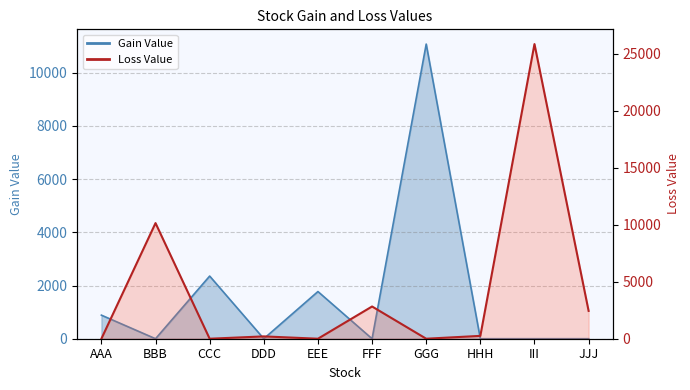

What are all the series names shown in the legend?

Gain Value, Loss Value